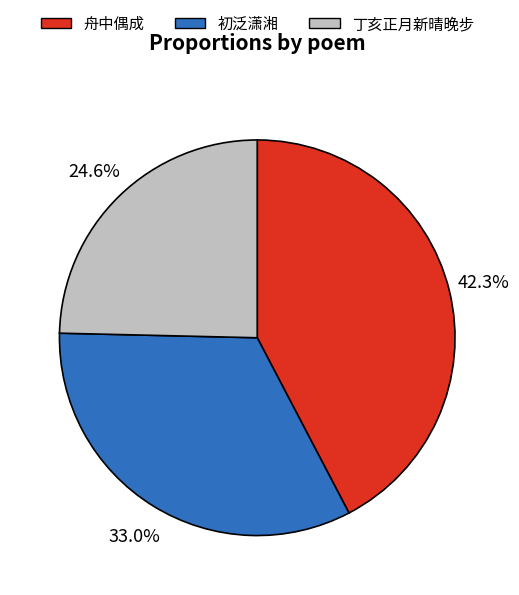

Does any single category account for the majority?

No